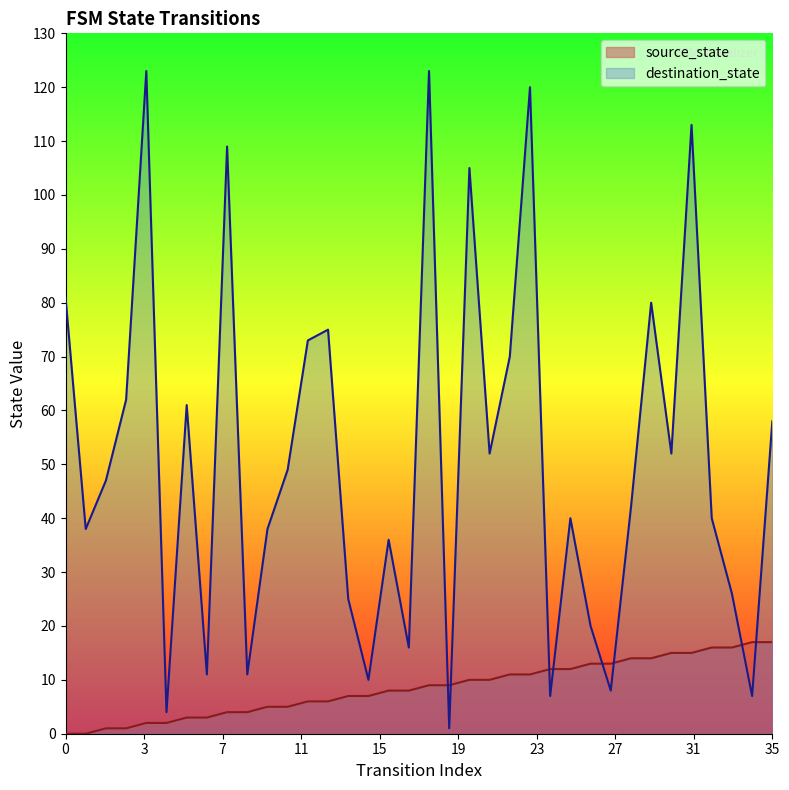

At which label does source_state first exceed 9?

20